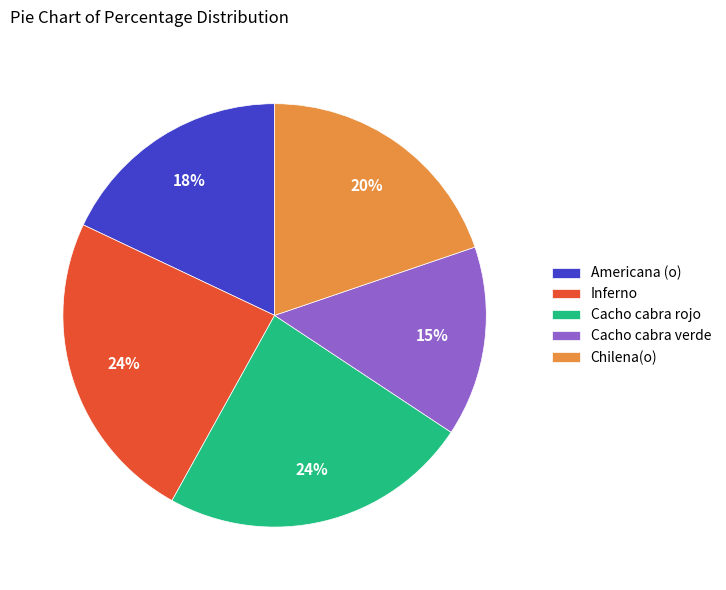

To the nearest percent, what portion does Cacho cabra verde represent?

15%